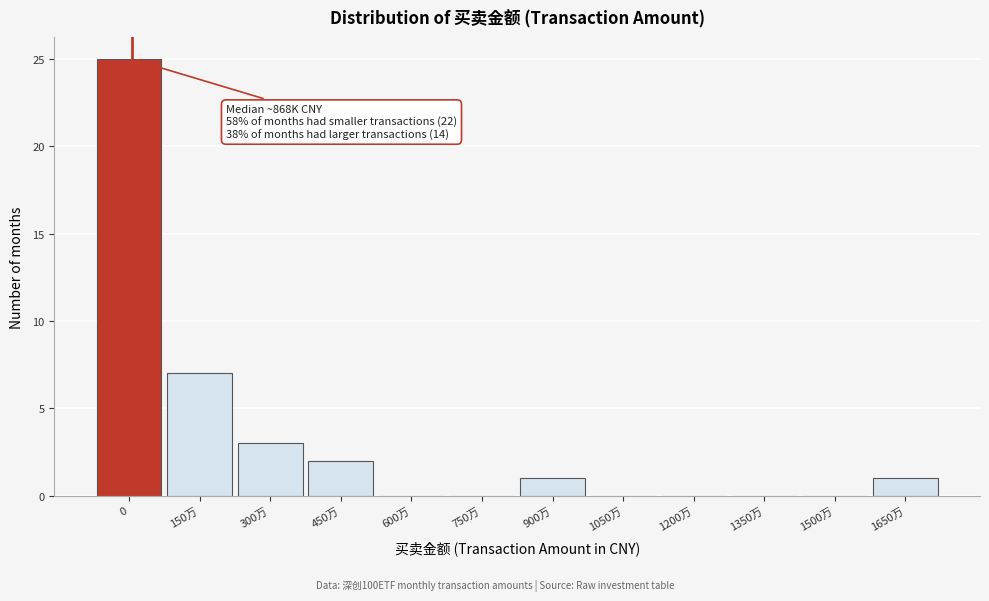

Reading left to right, what are all the values shown in this chart?

0=25	150万=7	300万=3	450万=2	600万=0	750万=0	900万=1	1050万=0	1200万=0	1350万=0	1500万=0	1650万=1